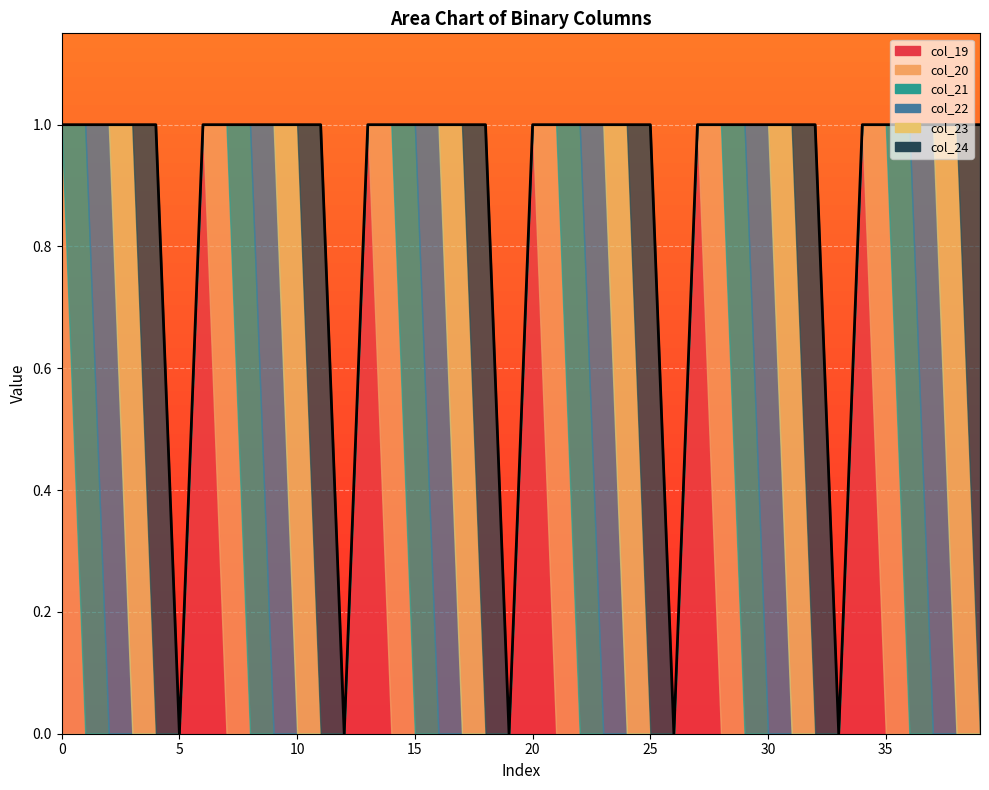

Between 22 and 35, which series saw the biggest shift?

col_20